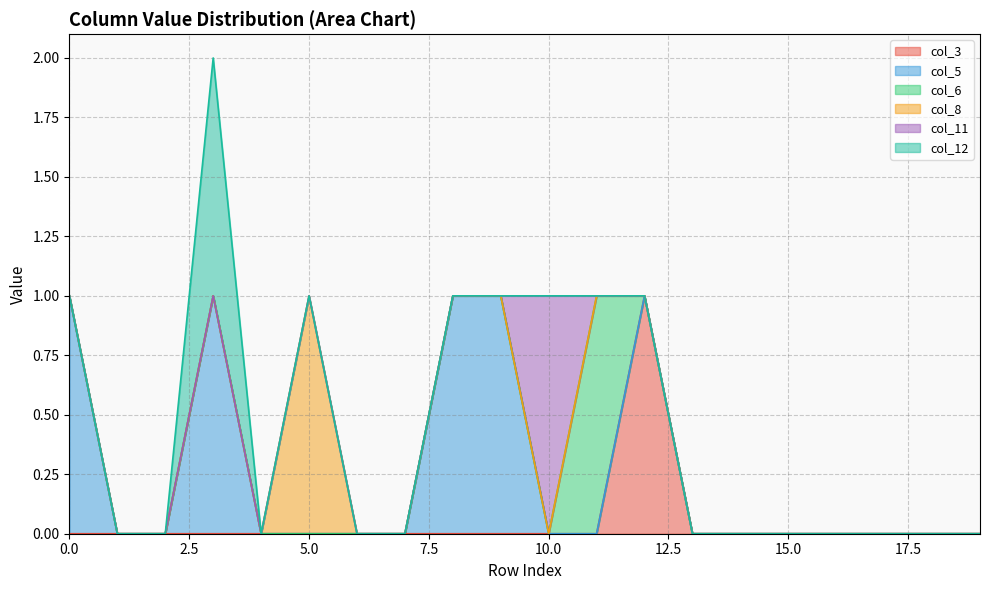

How many interior local peaks does the col_8 series have?

1